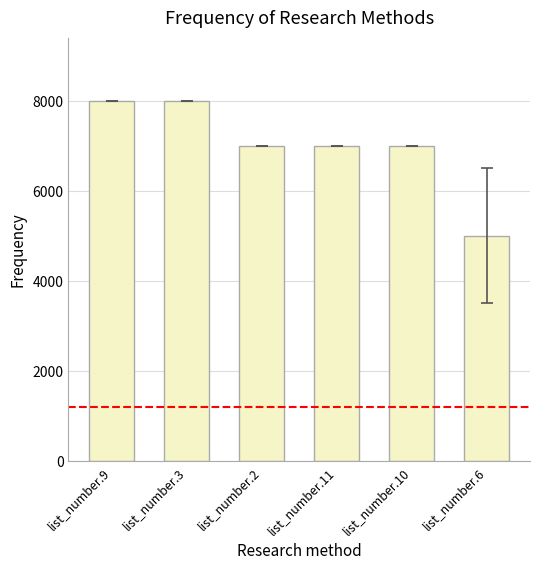

What is the value of the 3rd bar from the left?

7018